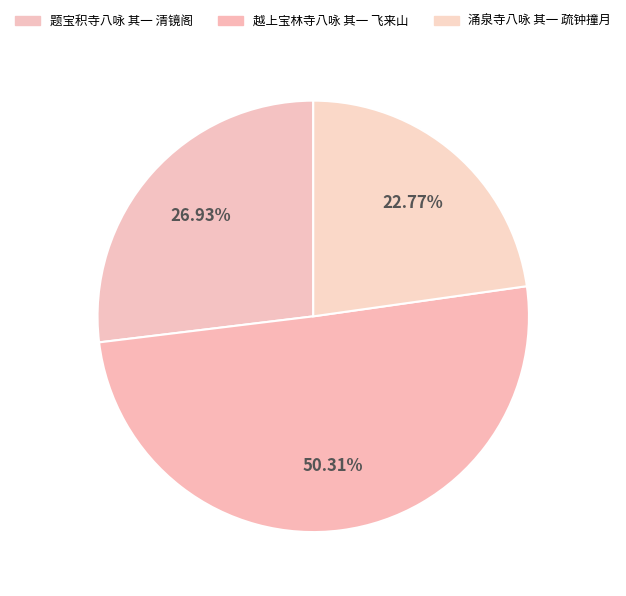

Does 涌泉寺八咏 其一 疏钟撞月 represent more than half of the total?

No